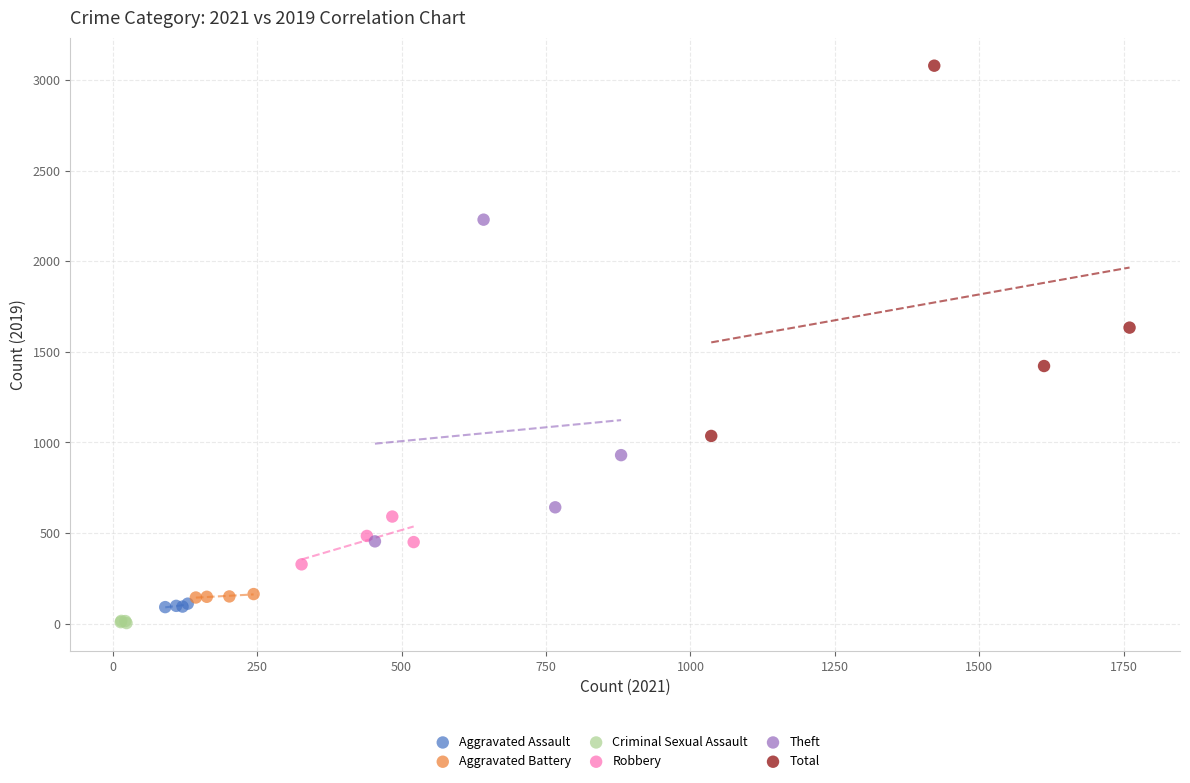

Which series has the widest spread of Y values?

Total